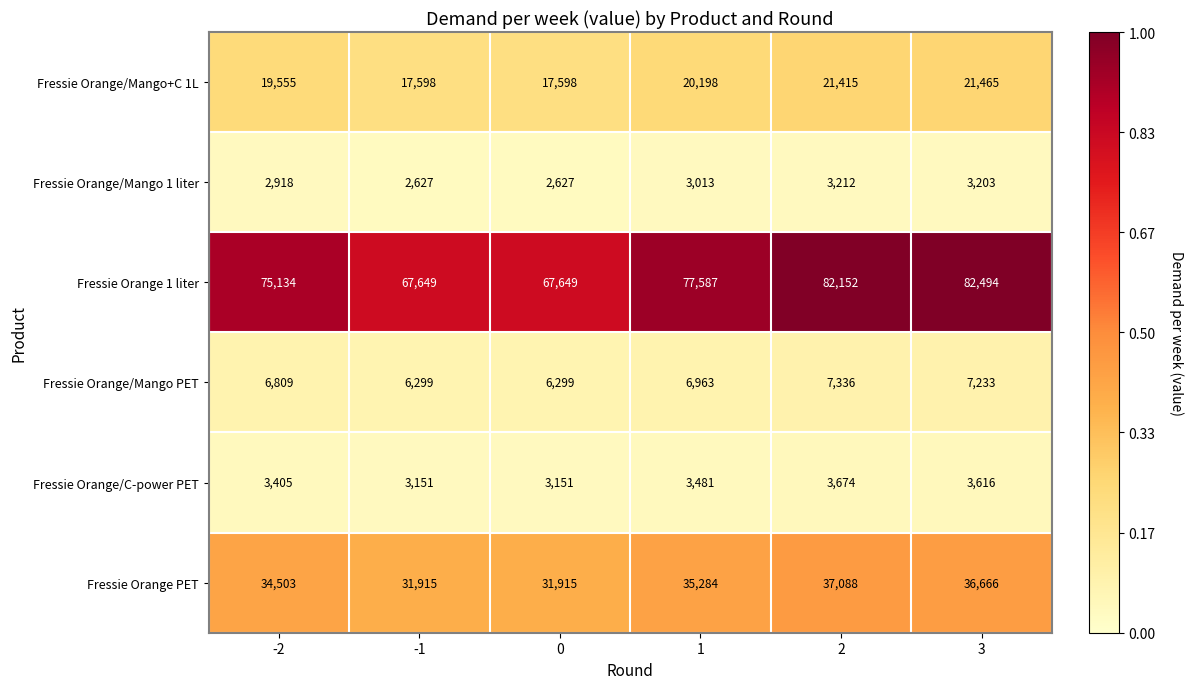

Rank the series at 2 from highest to lowest value.

Fressie Orange 1 liter, Fressie Orange PET, Fressie Orange/Mango+C 1L, Fressie Orange/Mango PET, Fressie Orange/C-power PET, Fressie Orange/Mango 1 liter